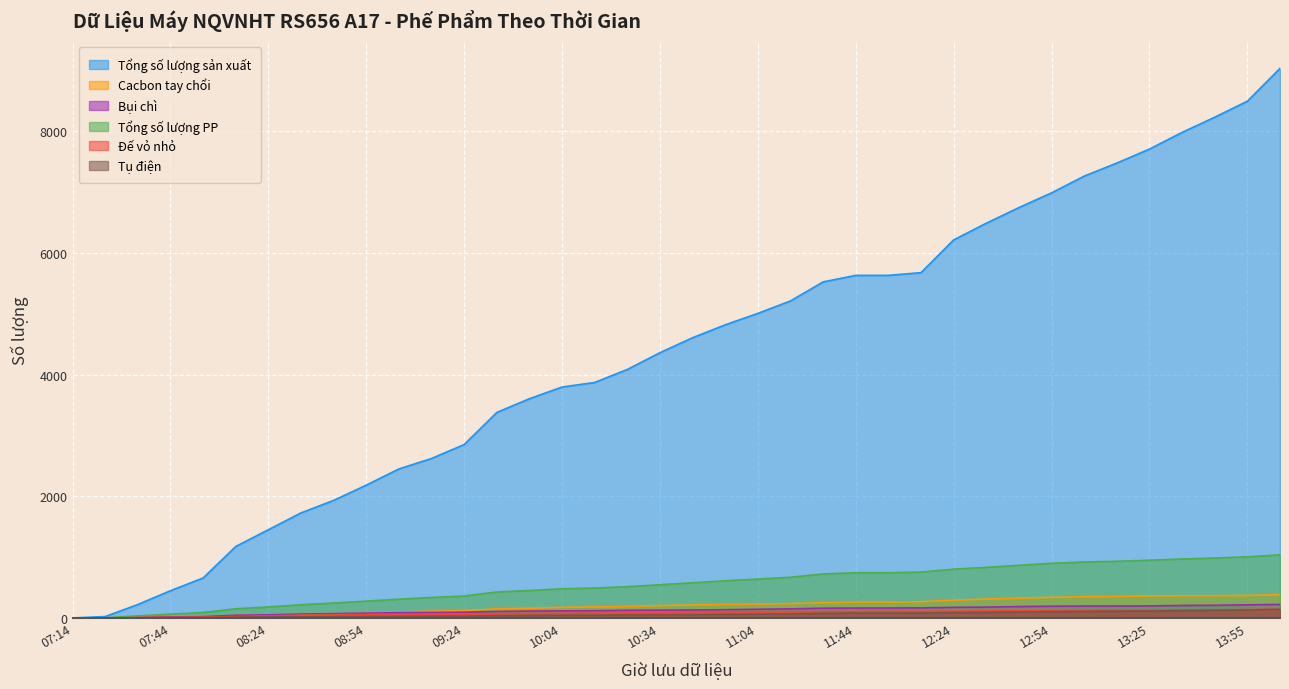

What is the difference between the maximum and minimum values in the Bụi chì series?

223